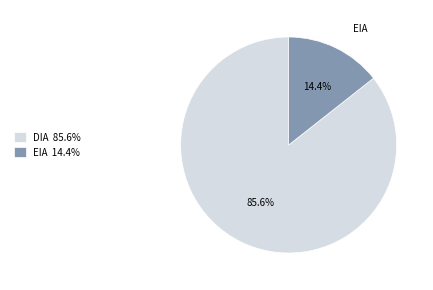

What percentage is the EIA slice, to the nearest percent?

14%